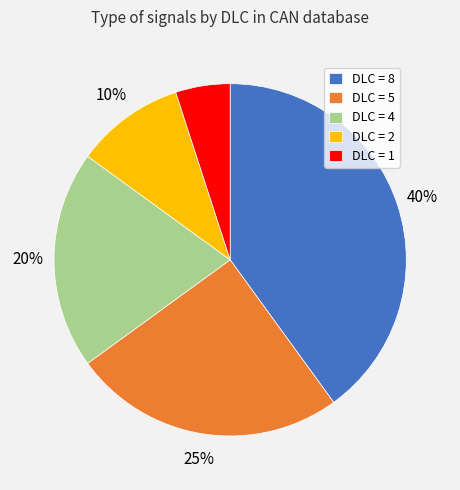

What percentage is the DLC = 2 slice, to the nearest percent?

10%